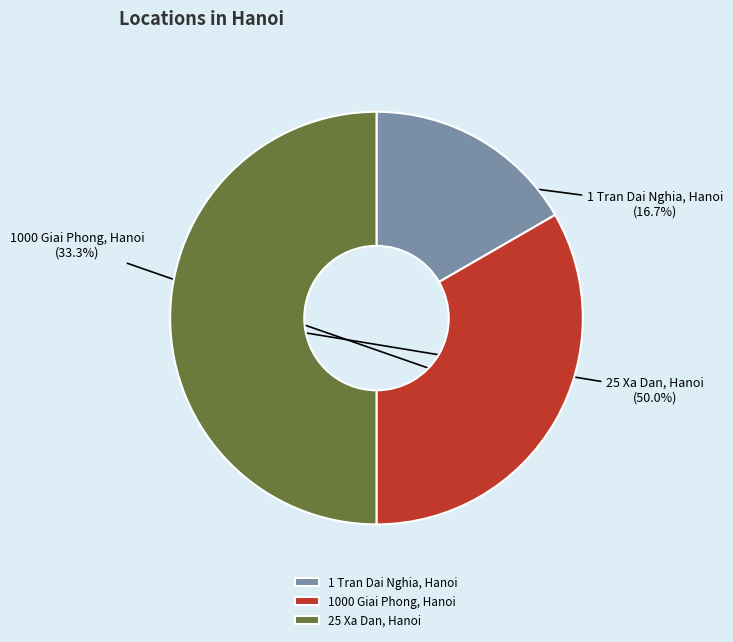

What percentage do 25 Xa Dan, Hanoi and 1000 Giai Phong, Hanoi together represent?

83.3%